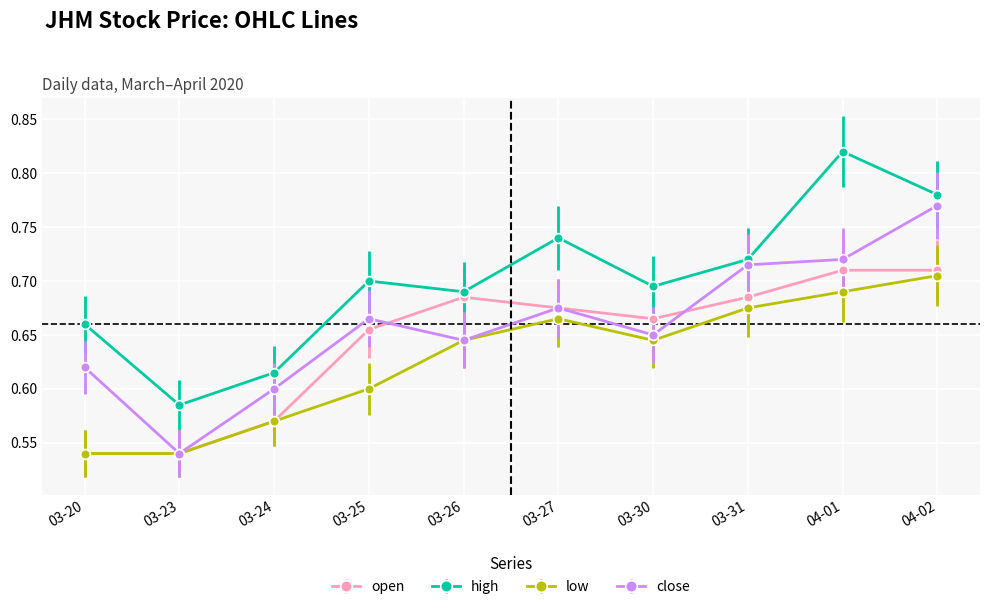

At which label does low reach its peak?

04-02